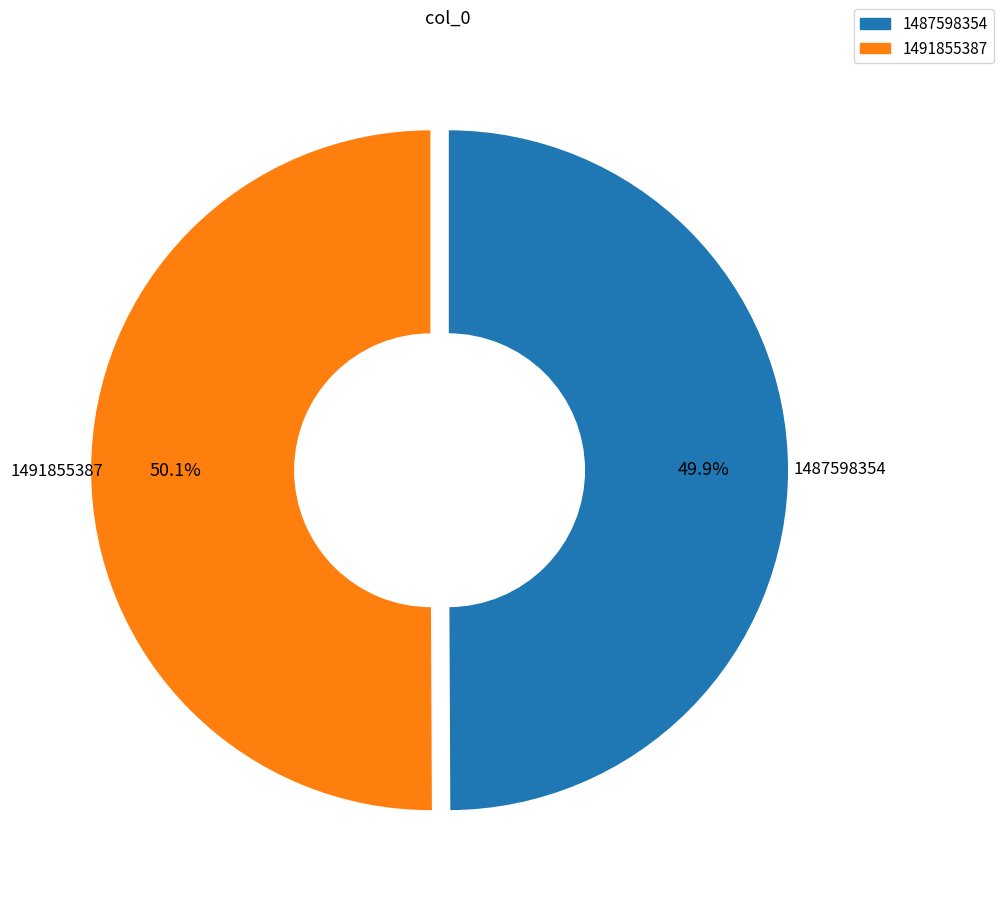

What is the total percentage of 1491855387 and 1487598354?

100.0%